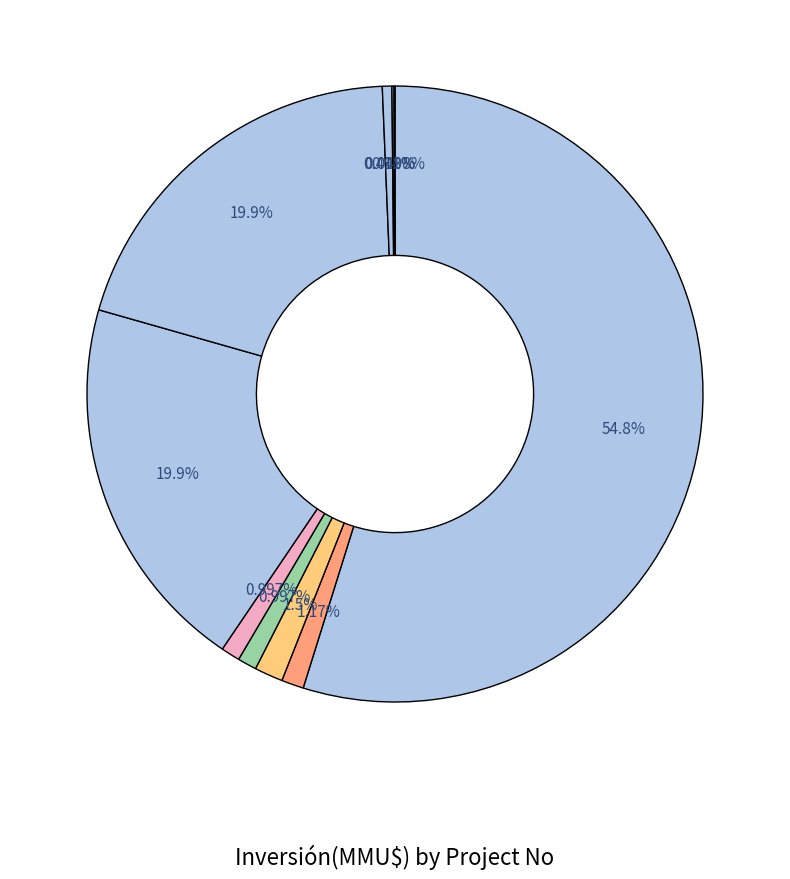

Rank the categories by value from lowest to highest.

2, 12, 6, 4, 3, 8, 9, 5, 7, 10, 11, 1